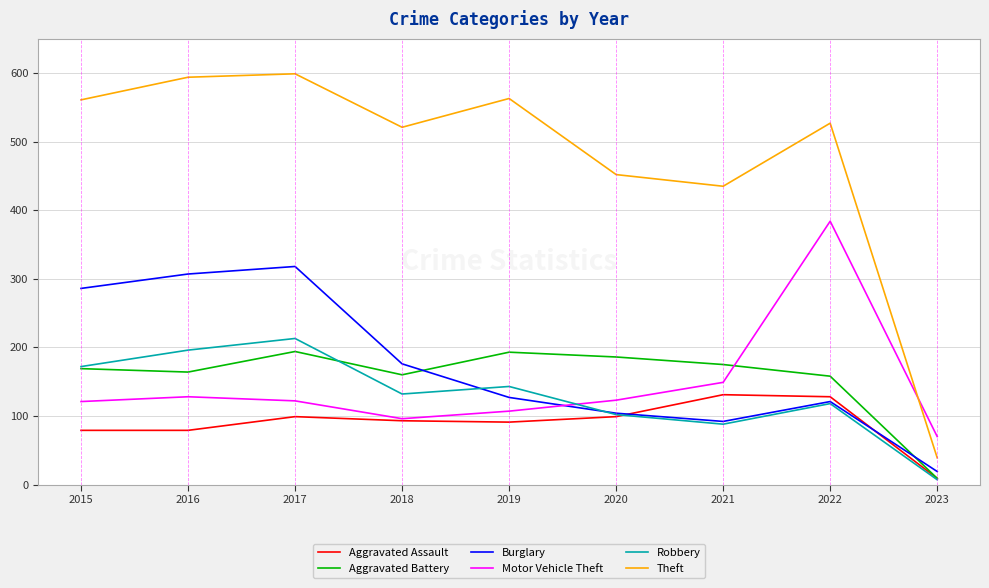

At which category is the sum across all series the highest?

2017